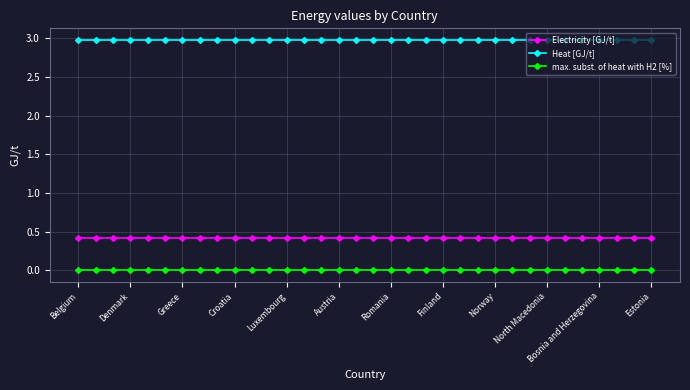

What is the value of the Heat [GJ/t] point at the 13th from the left?

3.0